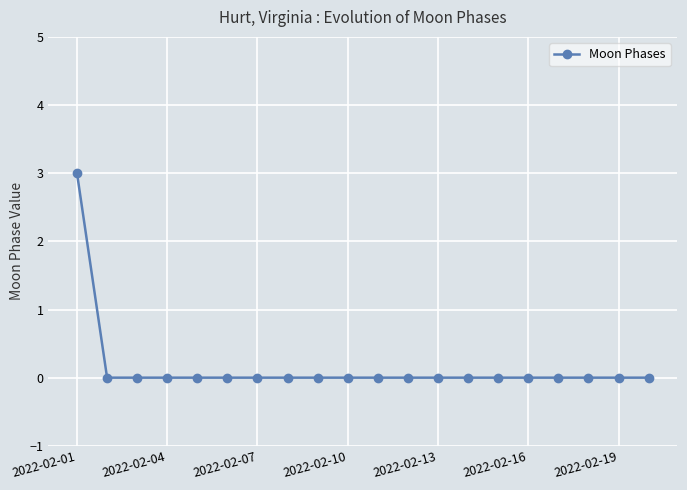

Reading right to left, what are all the values shown in this chart?

0	0	0	0	0	0	0	0	0	0	0	0	0	0	0	0	0	0	0	3